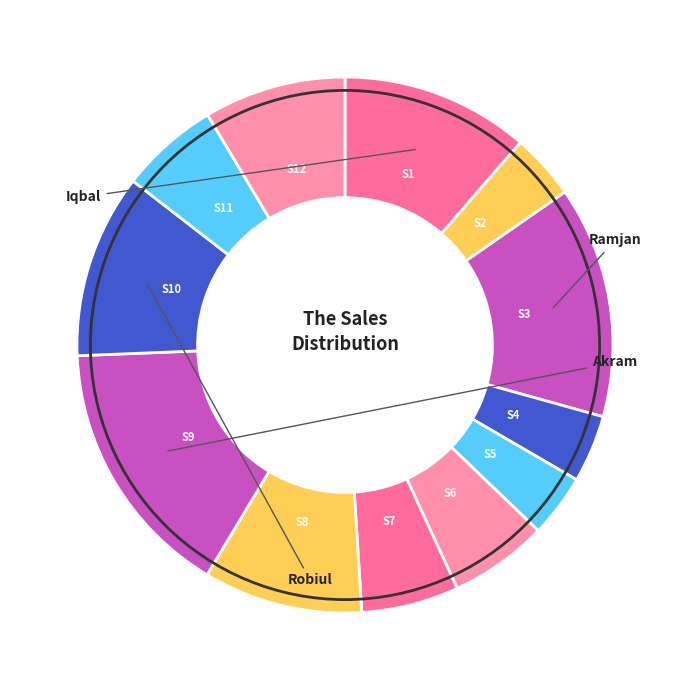

Count the number of slices in the pie.

12